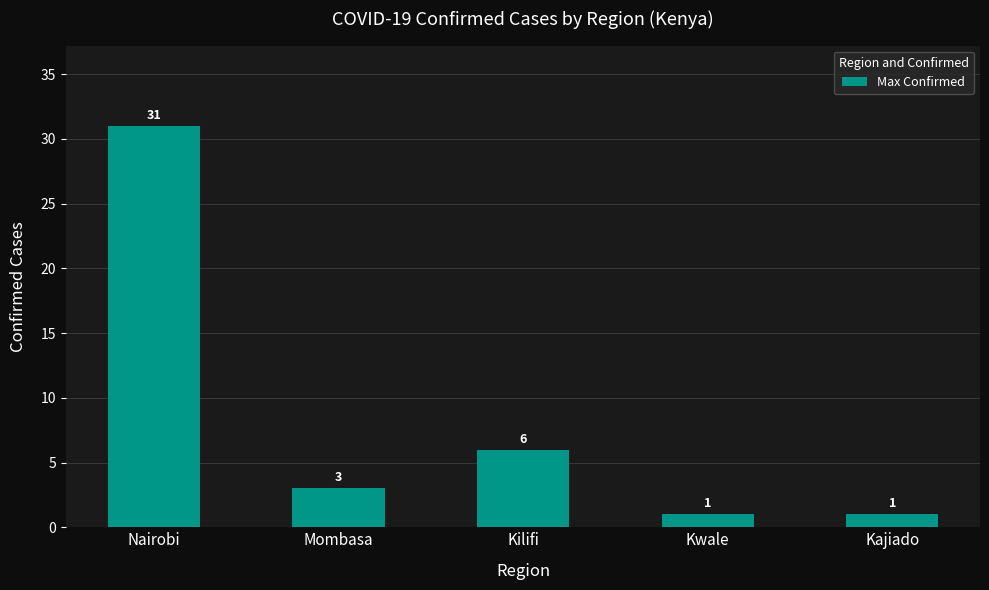

What is the minimum value shown in the chart?

1